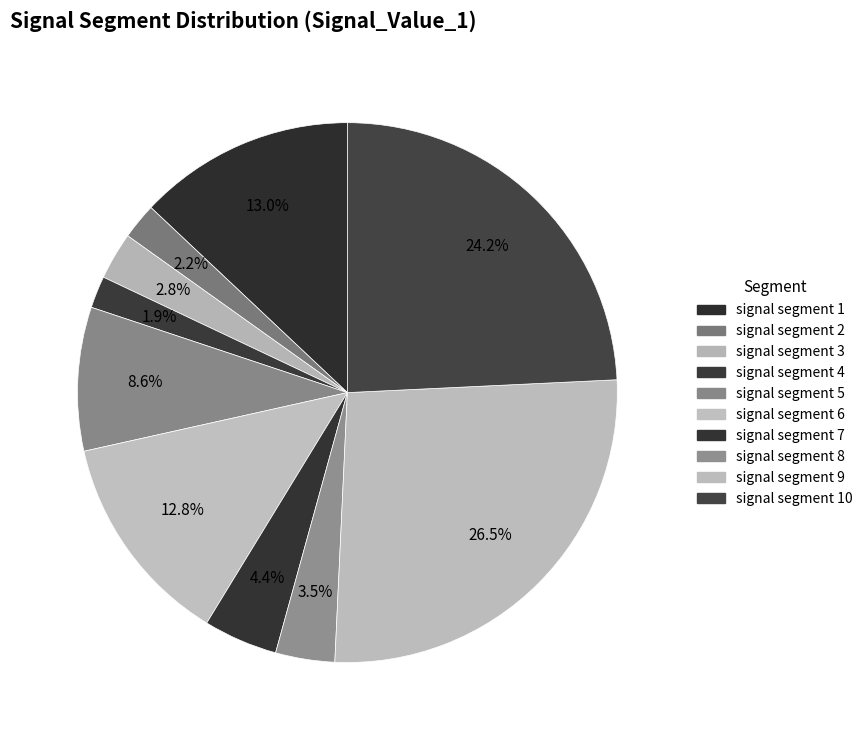

To the nearest percent, what is the difference between the signal segment 6 and signal segment 4 slice percentages?

11%